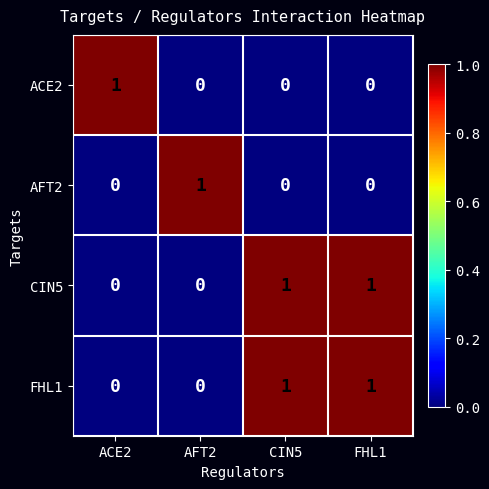

True or false: FHL1 has a value of 1 at FHL1.

True